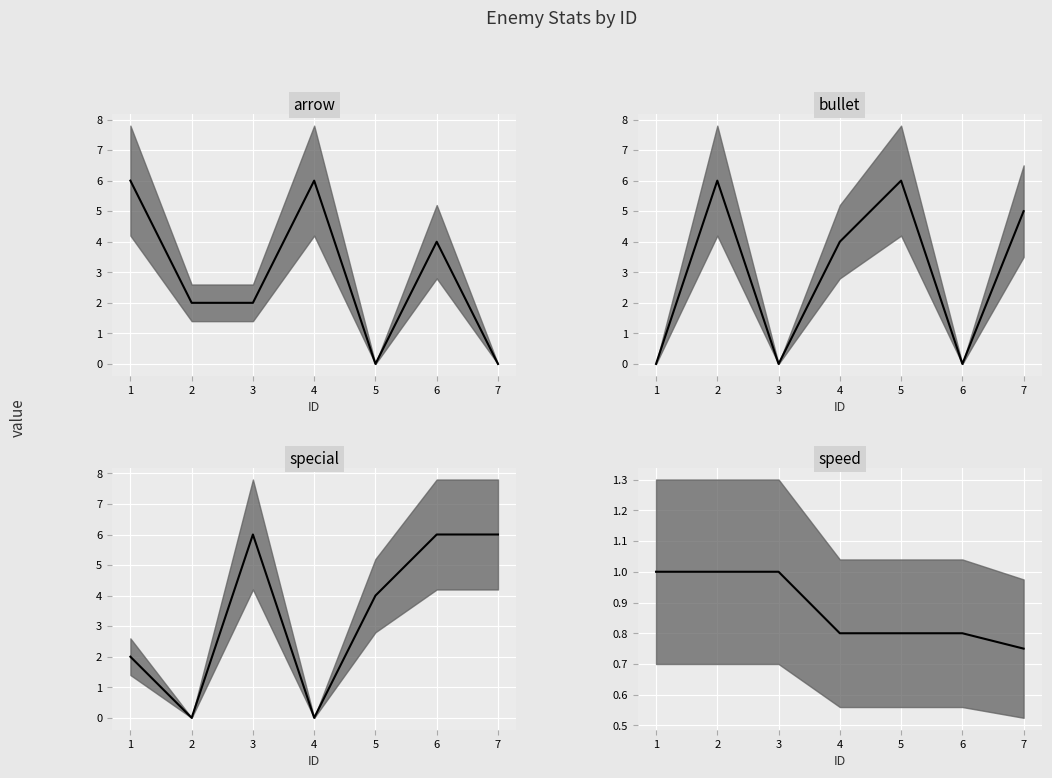

Where does the special series first go above 4?

3